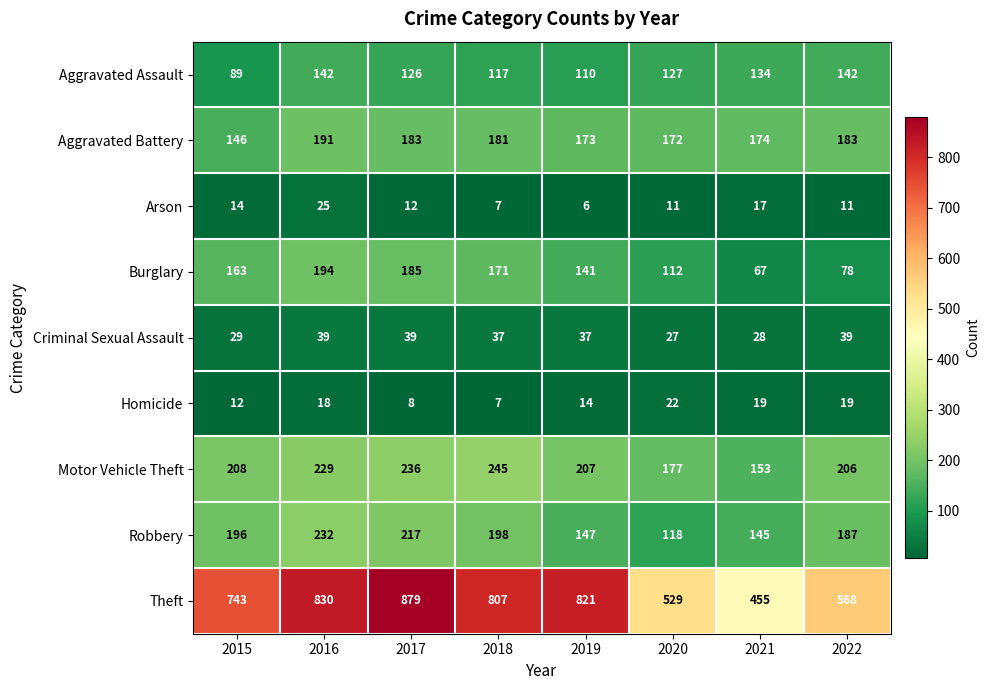

Which series changed the most between 2015 and 2018?

Theft